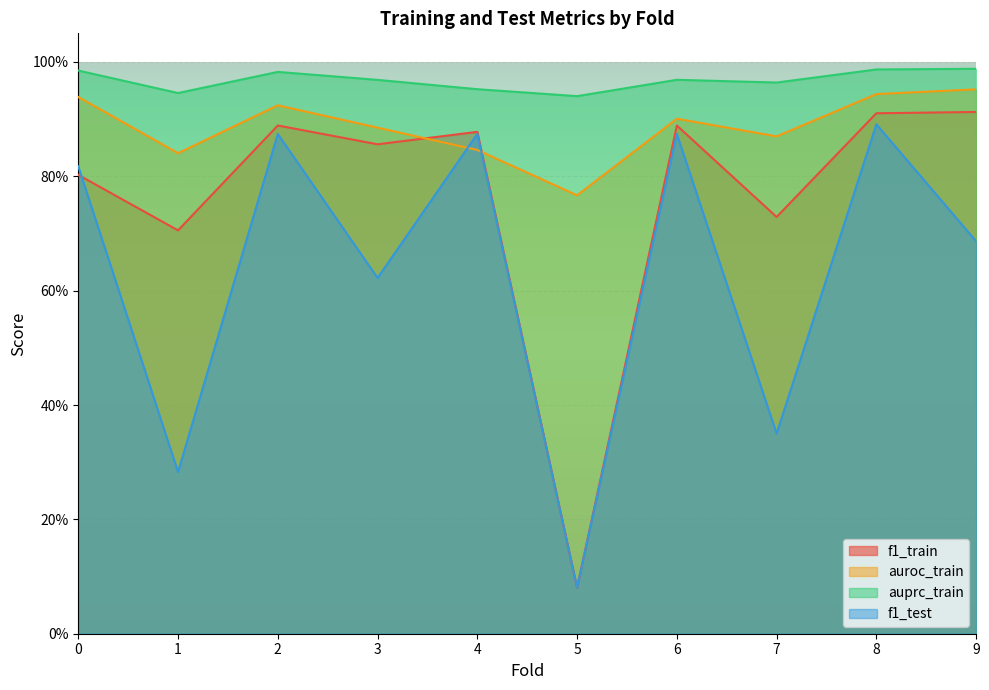

Rank the series at 4 from highest to lowest value.

auprc_train, f1_train, f1_test, auroc_train